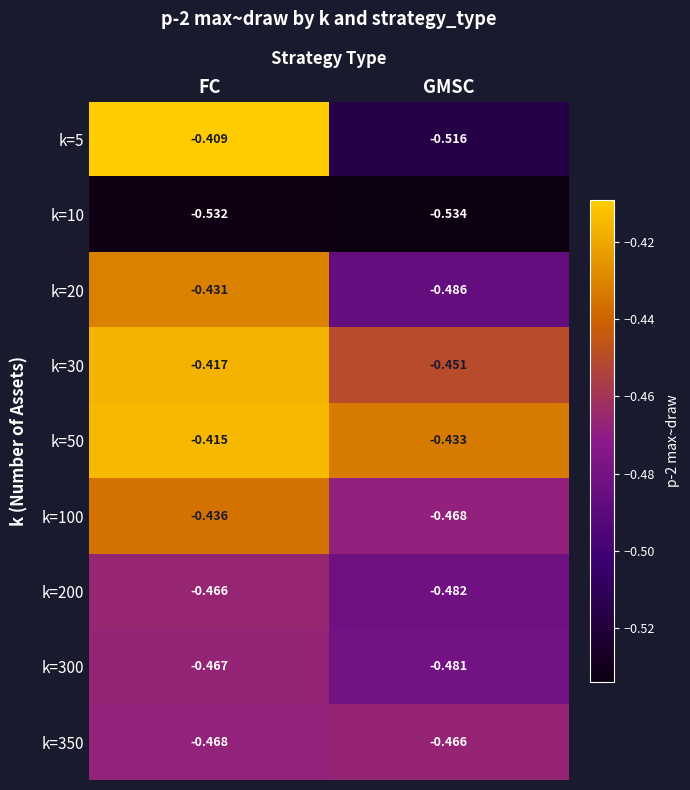

Which label corresponds to the largest value in the chart?

FC